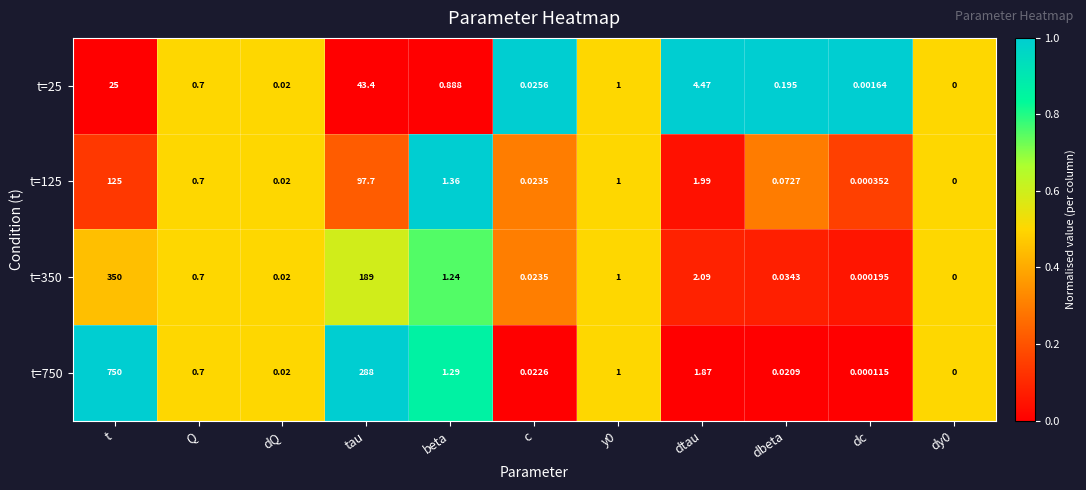

Rank the series at t from lowest to highest value.

t=25, t=125, t=350, t=750